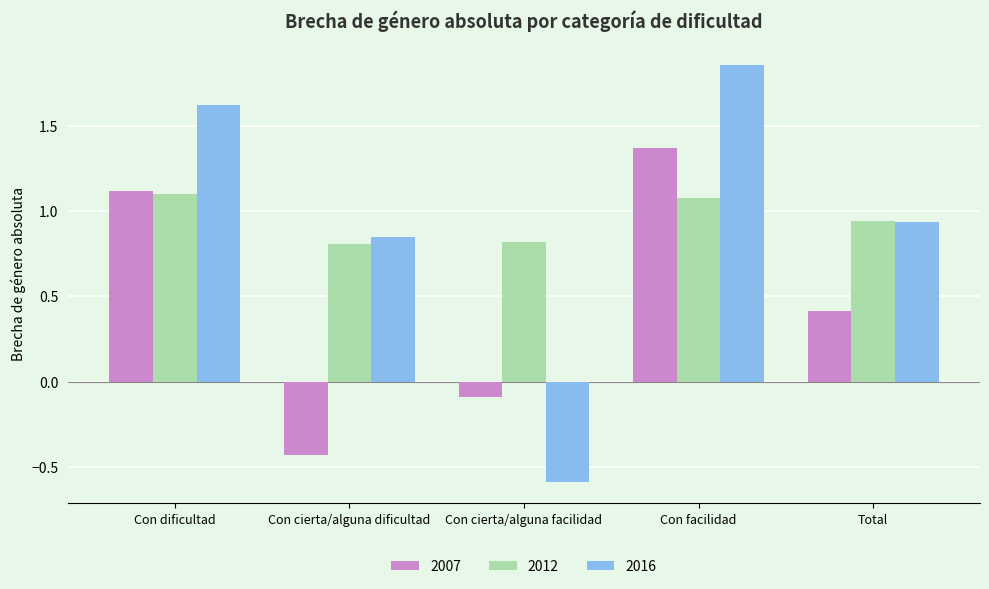

Does the chart contain any negative values?

Yes